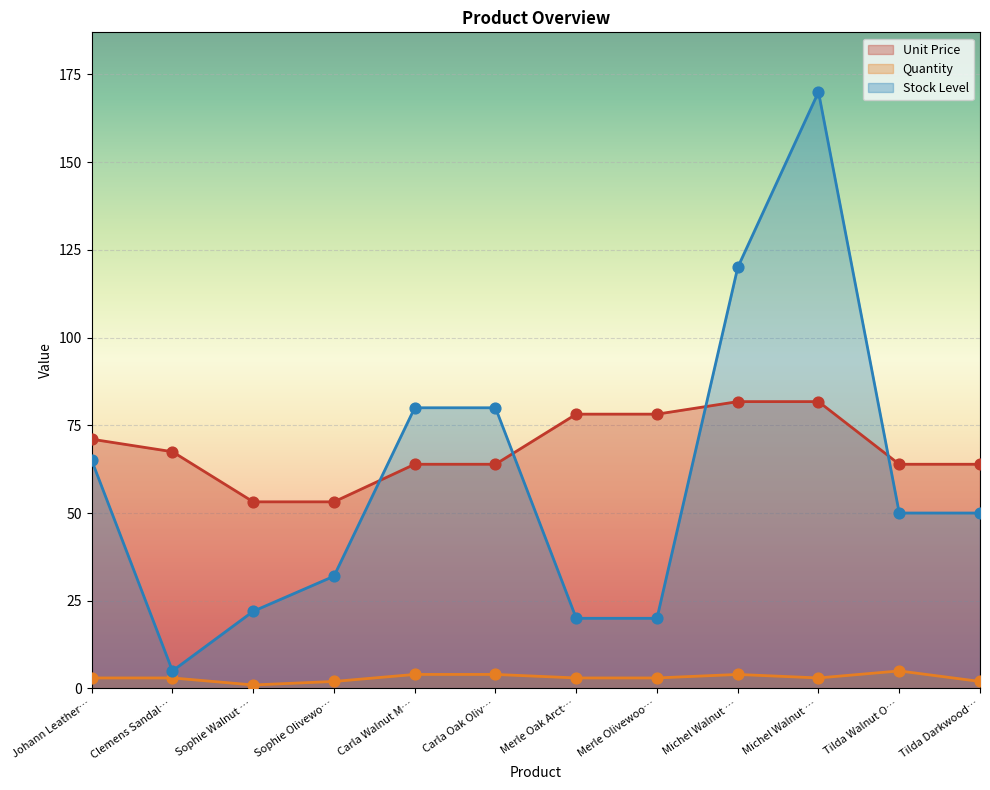

Is the value of Unit Price at Merle Oak Arct… greater than the value of Stock Level at Tilda Darkwood…?

Yes